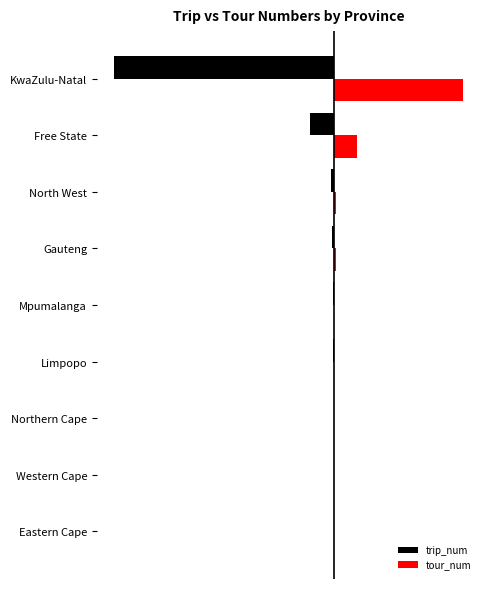

What are all the series names shown in the legend?

trip_num, tour_num